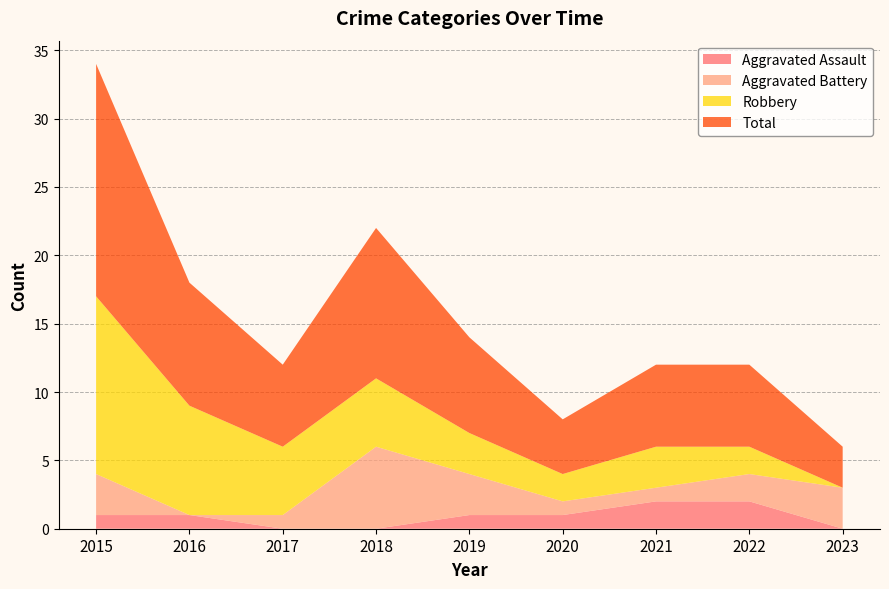

Reading right to left, what are all the values shown in this chart?

Aggravated Assault: 0	2	2	1	1	0	0	1	1
Aggravated Battery: 3	2	1	1	3	6	1	0	3
Robbery: 0	2	3	2	3	5	5	8	13
Total: 3	6	6	4	7	11	6	9	17